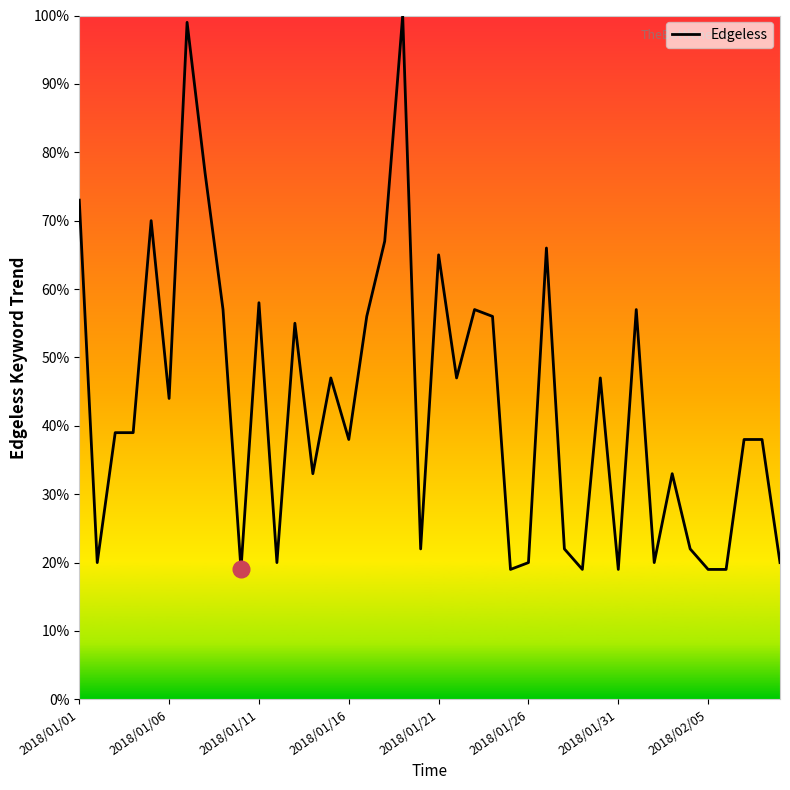

What is the difference between the maximum and minimum values?

81